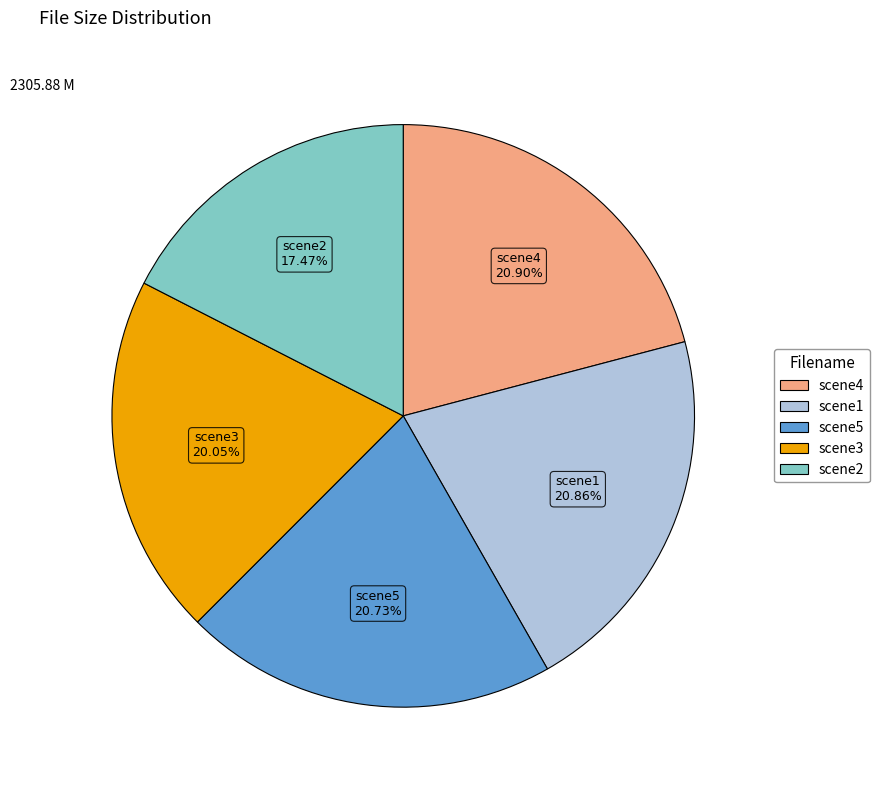

Is there a majority slice in this chart?

No